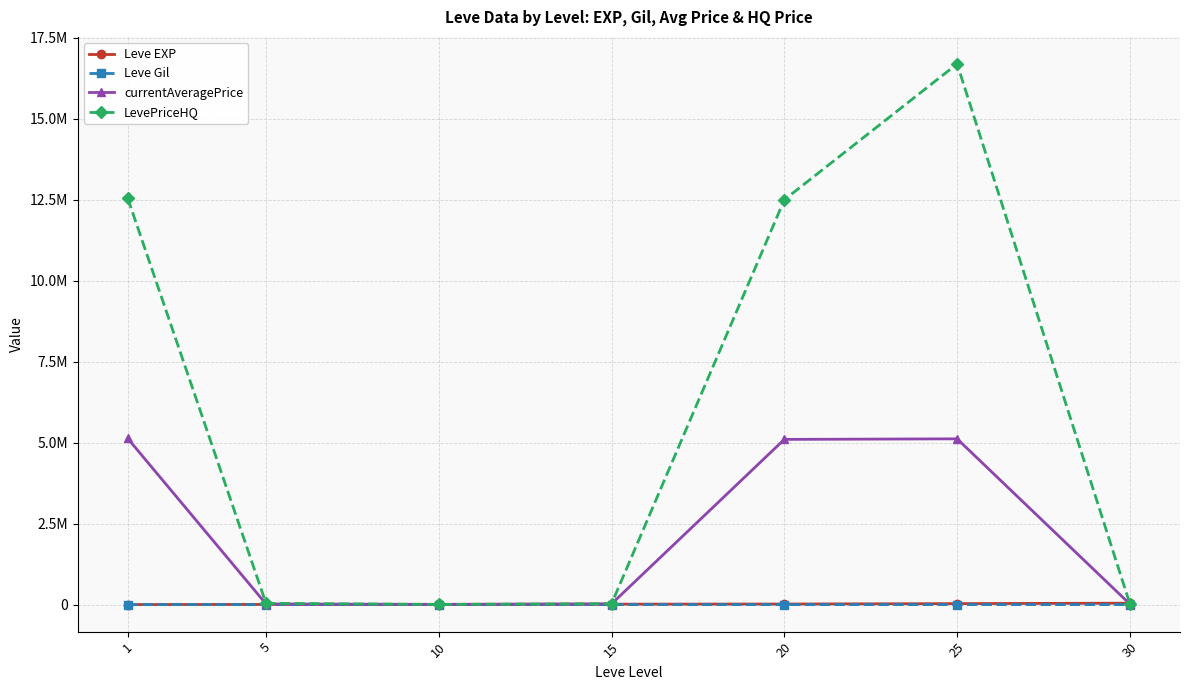

What is the difference between the maximum and second lowest values in the currentAveragePrice series?

5114394.8